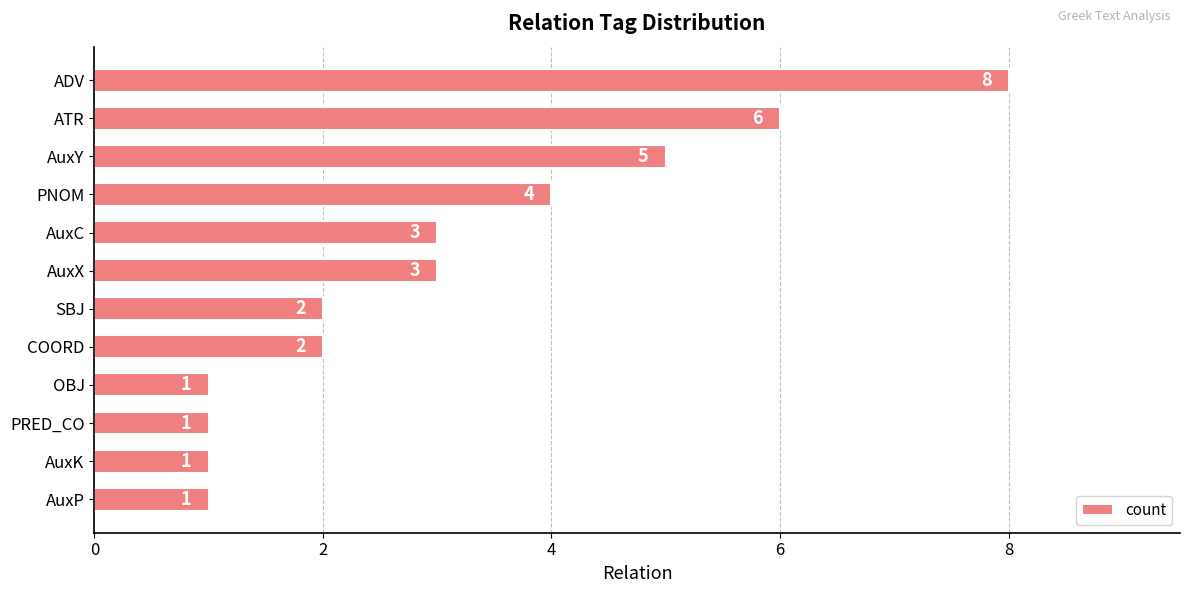

What is the change in value from ADV to AuxX?

-5